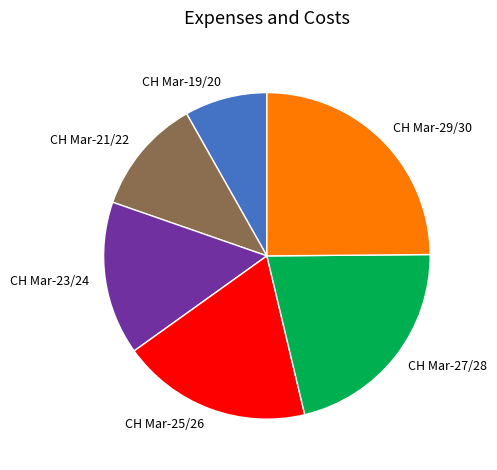

True or false: CH Mar-29/30 accounts for 16% of the total.

False